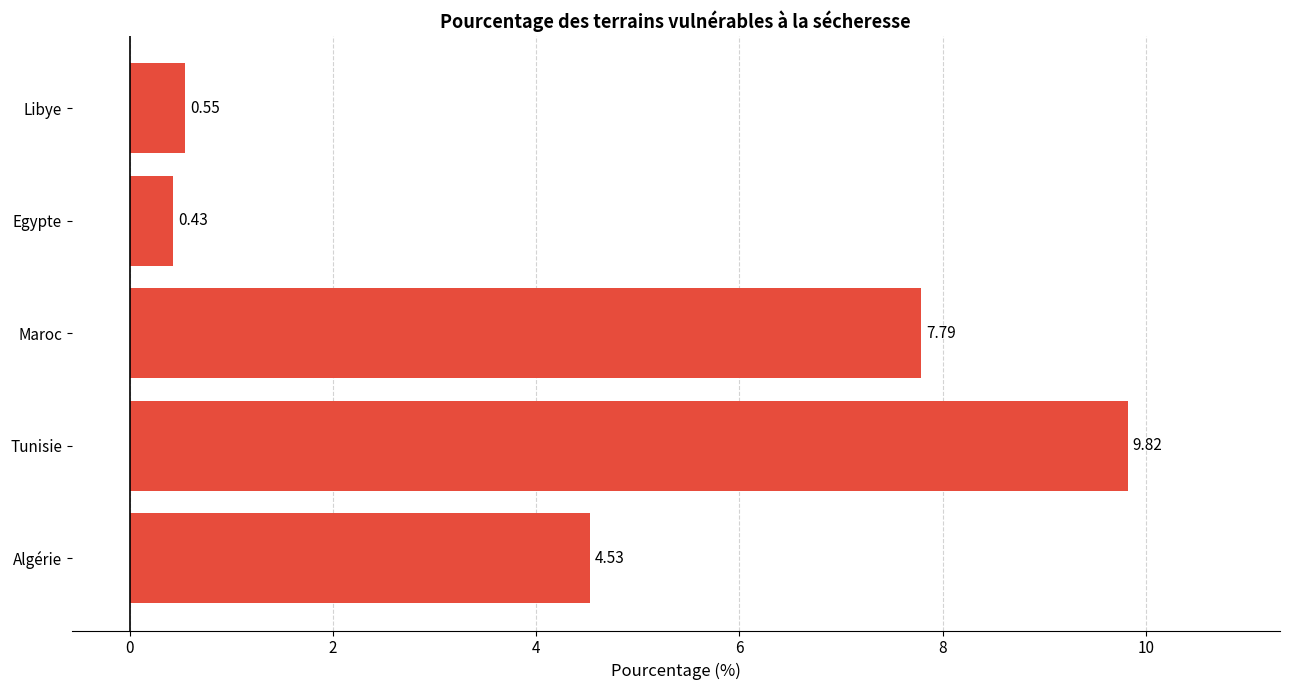

At which label is the value closest to 5?

Algérie